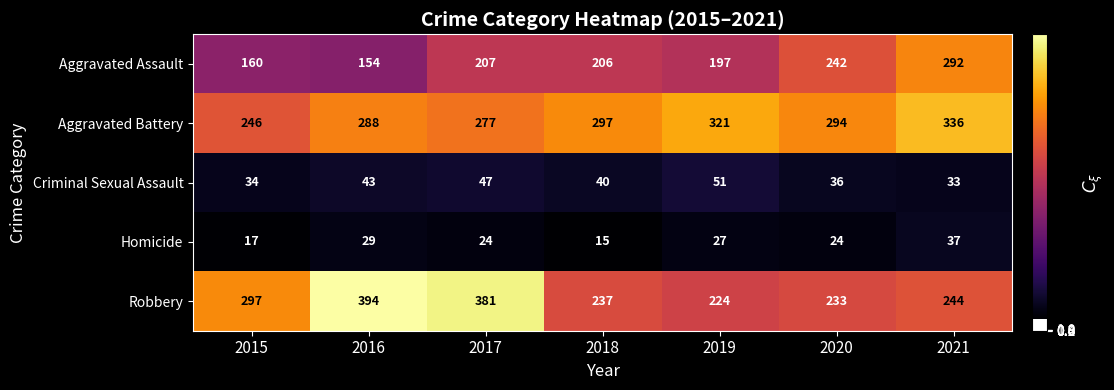

What is the sum of all Aggravated Assault values?

1458